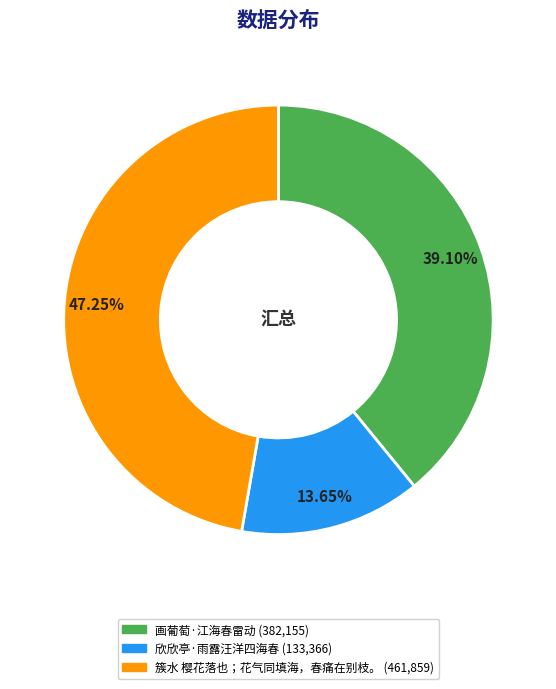

How many segments does this pie chart have?

3